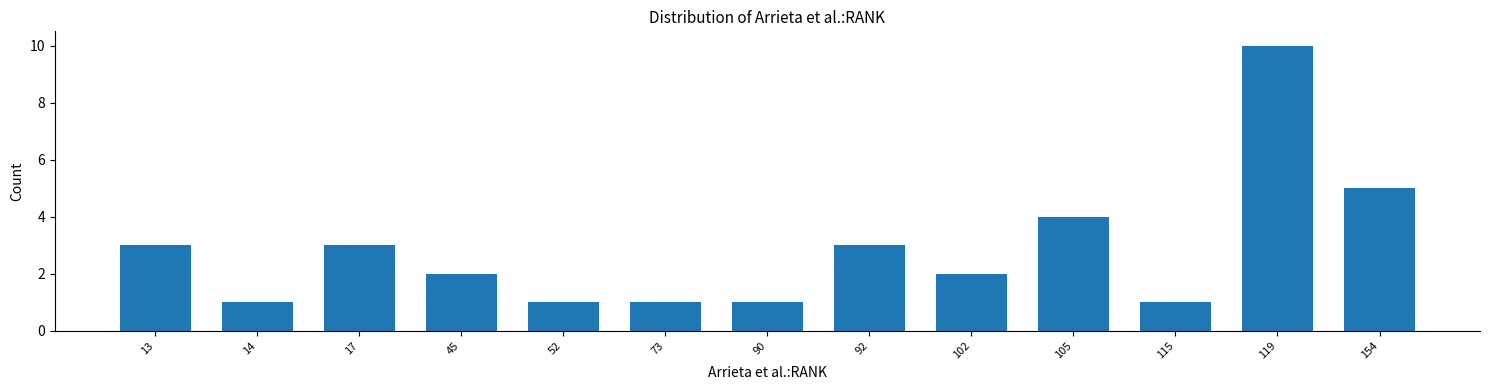

Reading left to right, extract all data points from this chart.

3	1	3	2	1	1	1	3	2	4	1	10	5